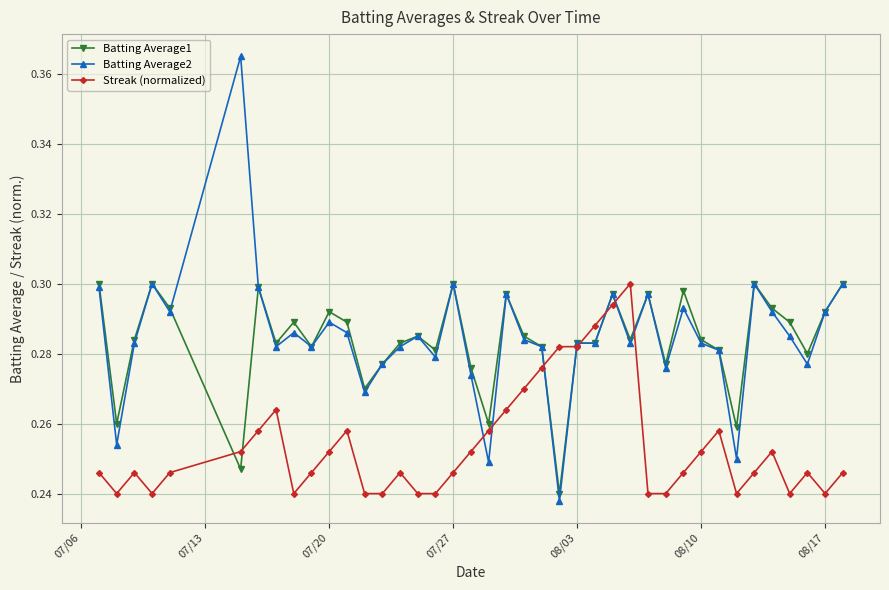

Which series has the largest range (max minus min)?

Batting Average2